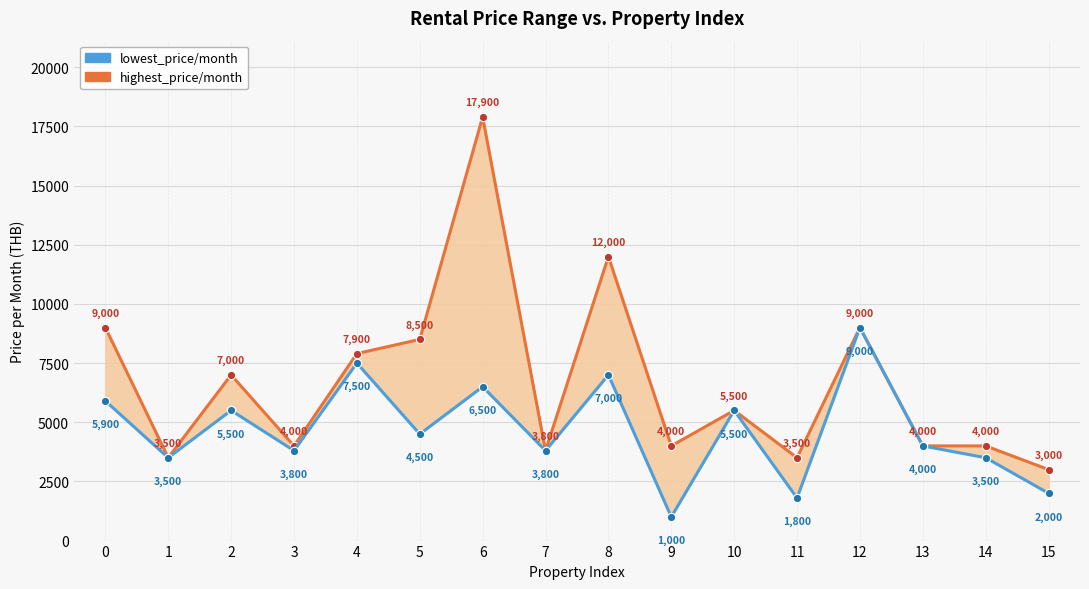

Is this an area chart (filled region under the line)?

No